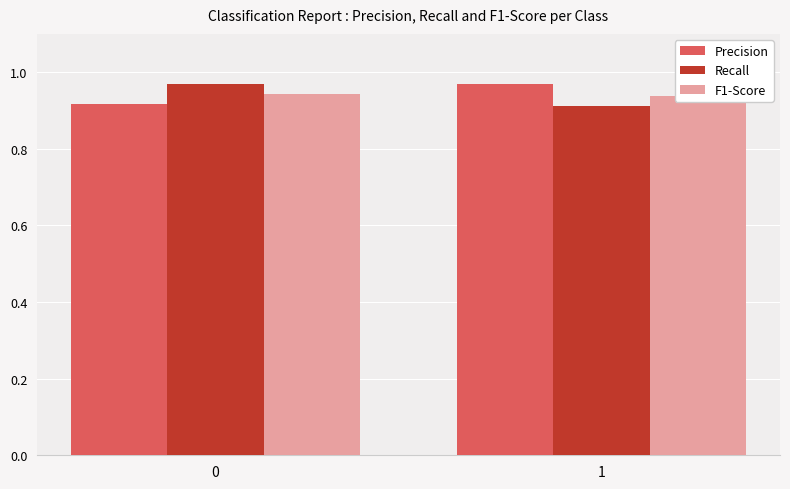

List the labels in order of Precision value, largest first.

1, 0